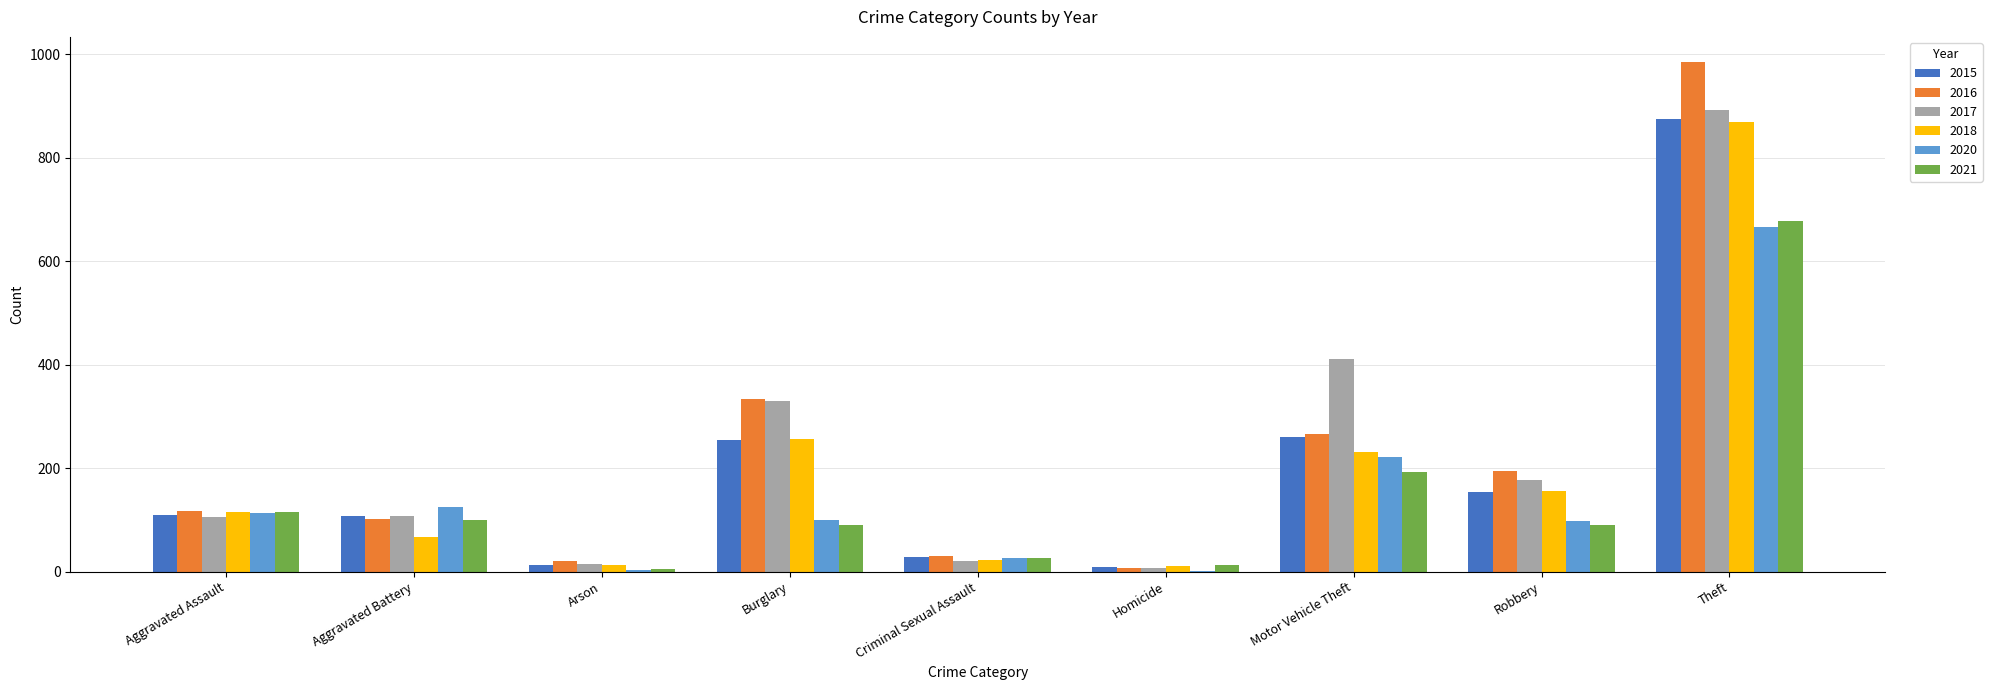

What is the sum of all 2016 values?

2053